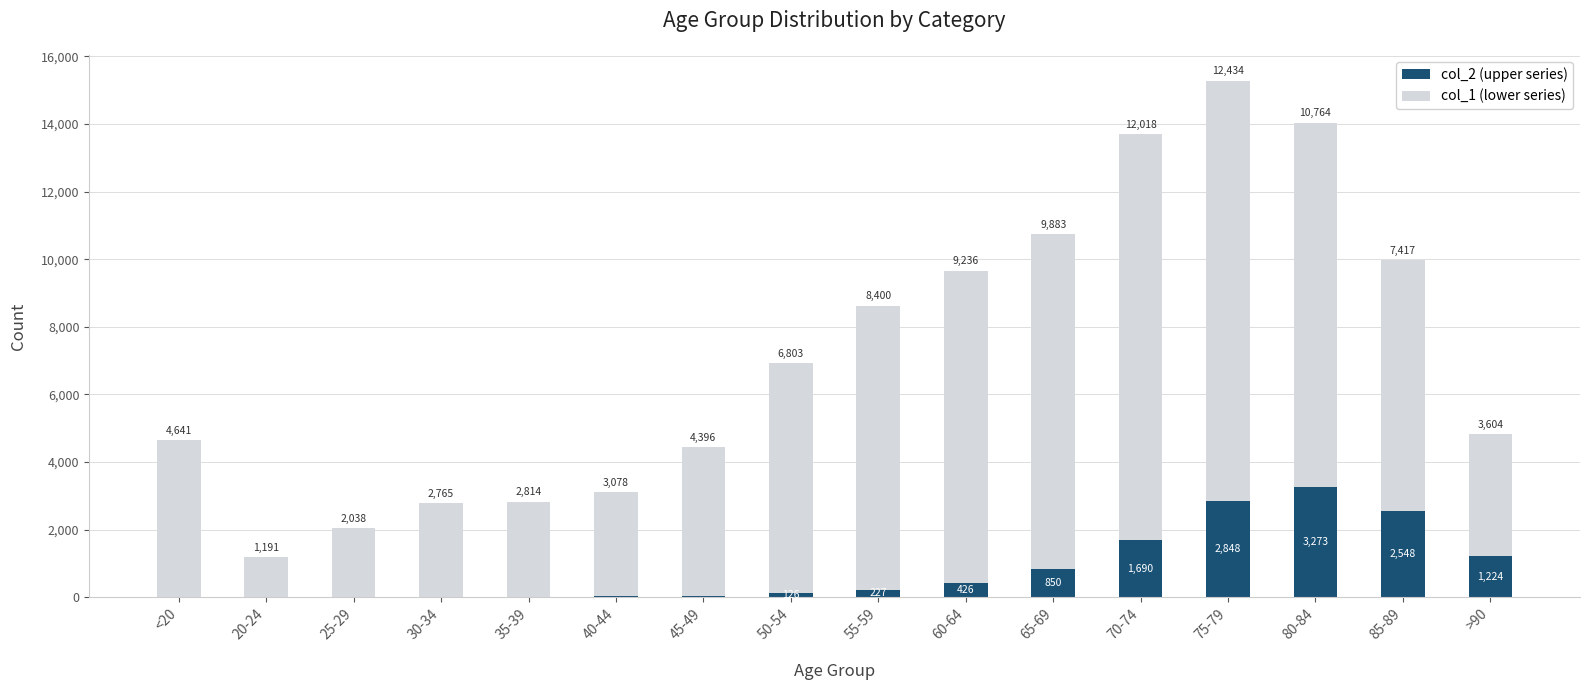

Reading right to left, transcribe the values for col_1.

>90=1224	85-89=2548	80-84=3273	75-79=2848	70-74=1690	65-69=850	60-64=426	55-59=227	50-54=126	45-49=47	40-44=24	35-39=18	30-34=17	25-29=3	20-24=4	<20=18